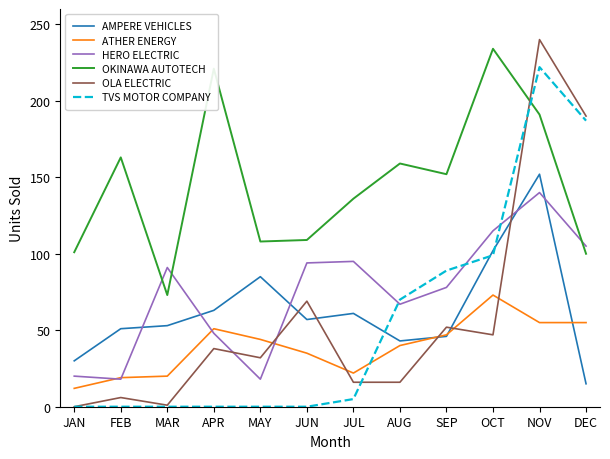

What is the difference between the OLA ELECTRIC values at NOV and APR?

202